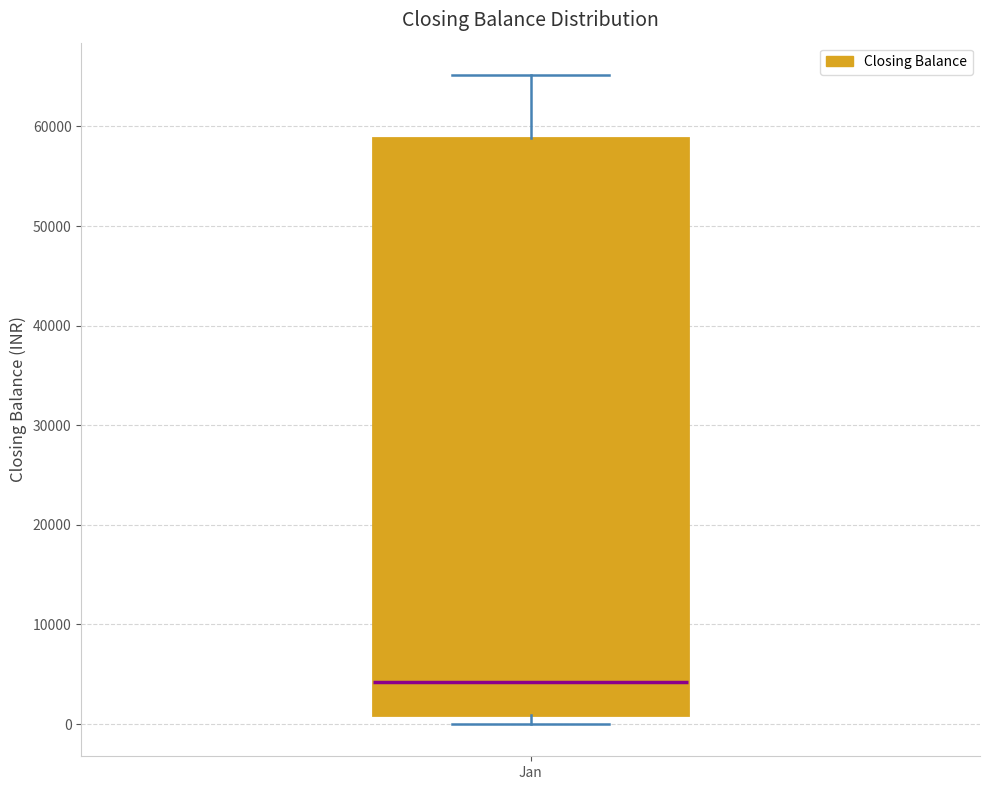

Read this box plot against the y-axis: the position of the median line, the range covered by the box, and the ends of both whiskers. The values are not printed on the chart, so give them approximately, as read against the axis.

median 4000, box 1000 to 59000, whiskers 0 to 65000